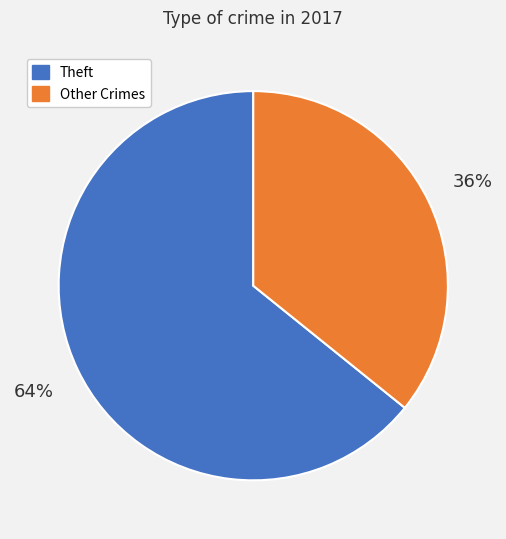

Between Other Crimes and Theft, which is larger?

Theft